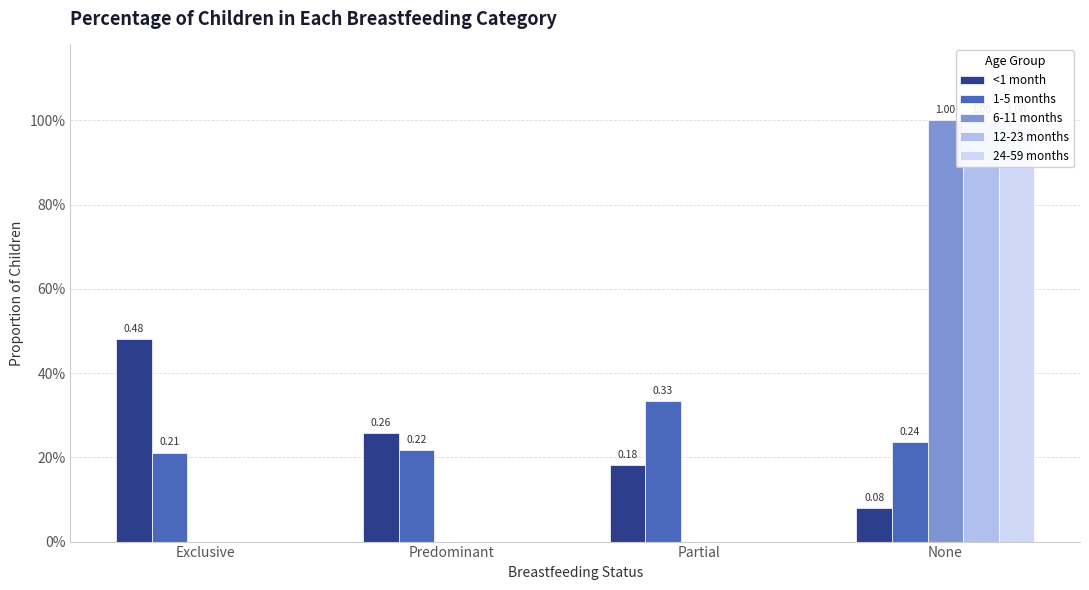

Count the number of data series in this chart.

5